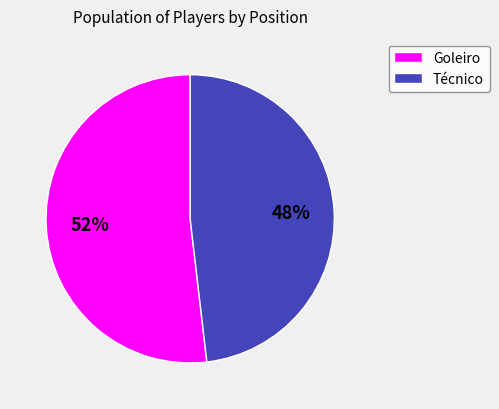

Approximately how many times larger is the value at Técnico compared to Goleiro?

0.9